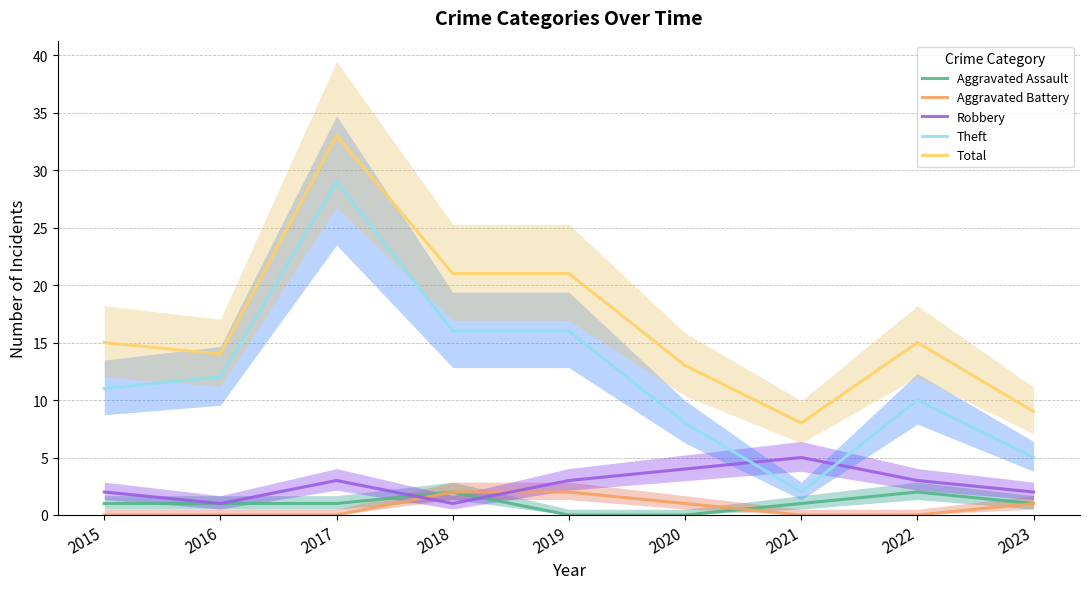

Which has a higher value, 2017 or 2022?

2022